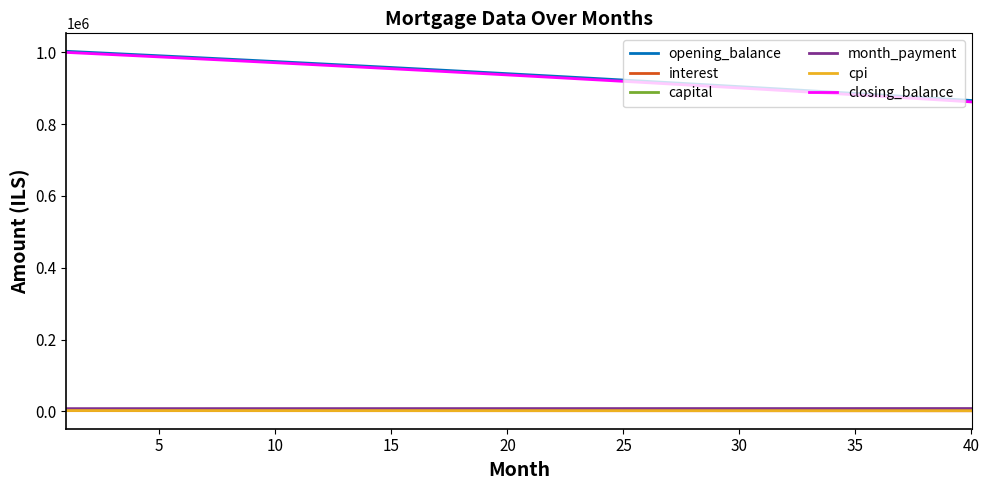

True or false: capital and closing_balance cross at least once.

False